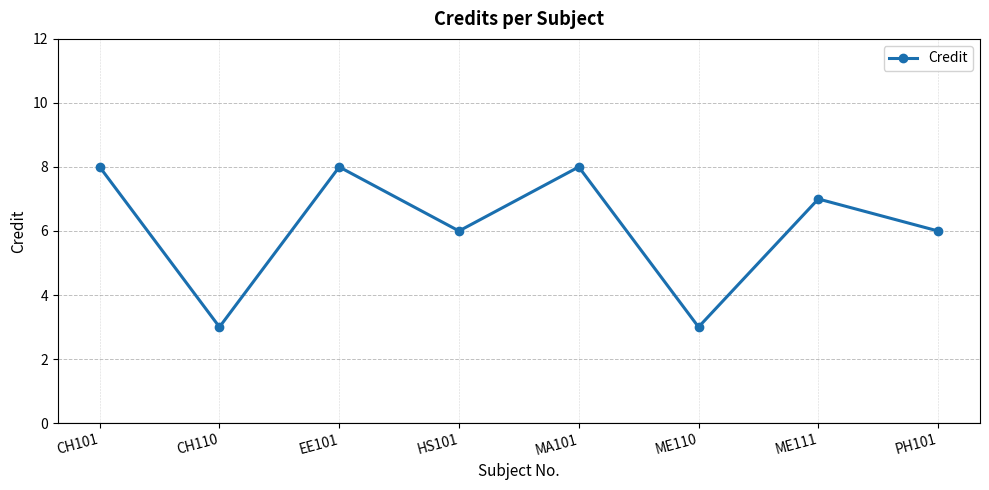

True or false: the data has more than 2 interior local peaks.

True